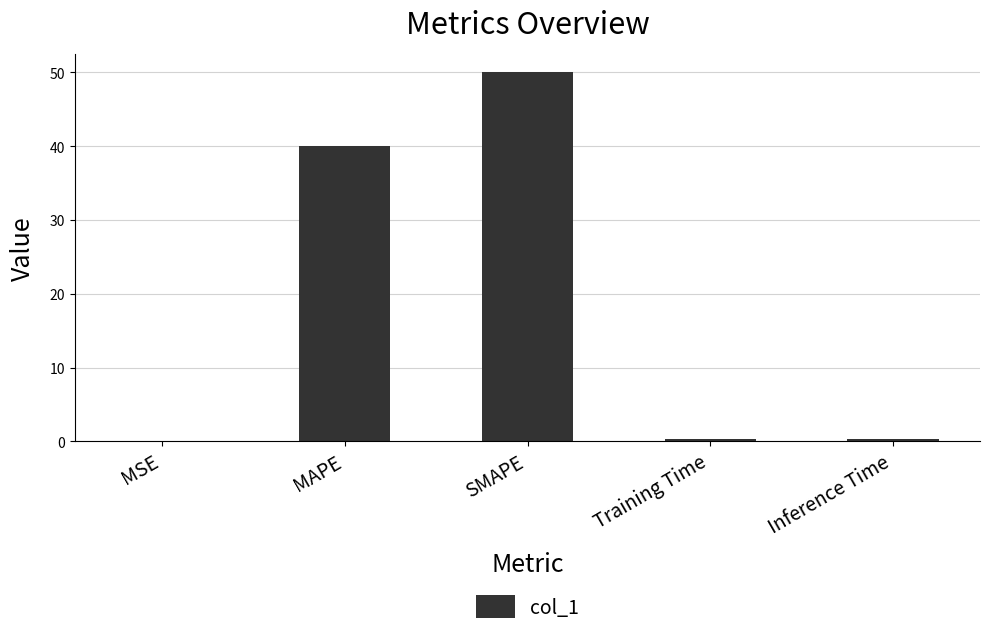

Read the value at MAPE.

40.0